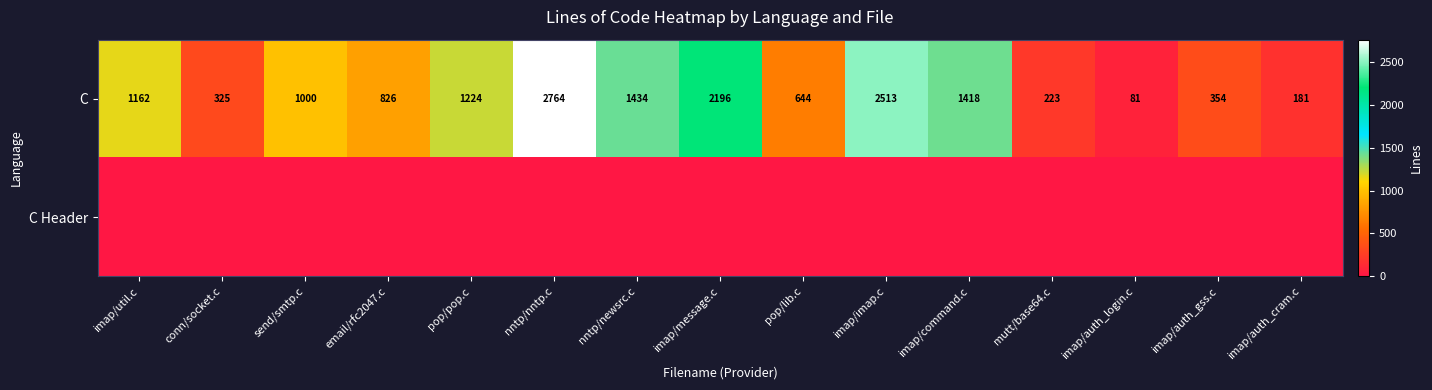

Is it true that C equals 74 at mutt/base64.c?

False